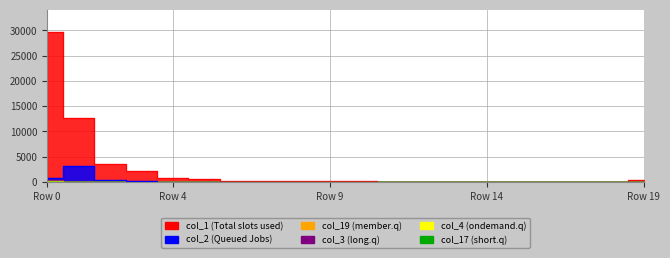

The col_4 series shows 3 at 17. True or false?

False